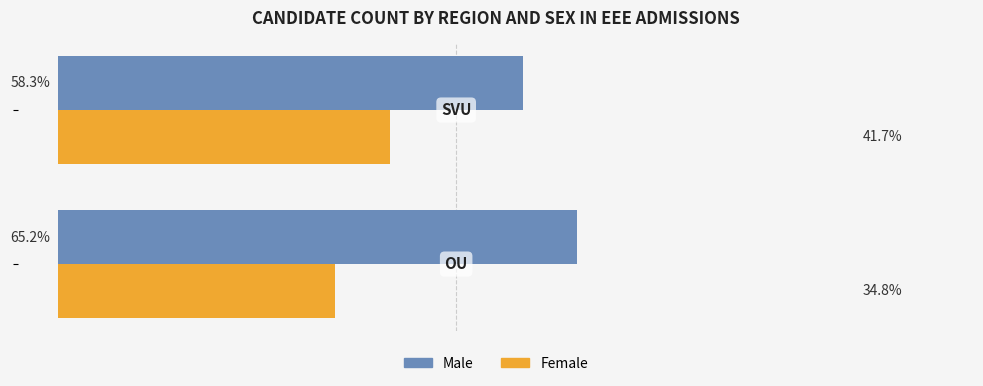

List the series in order of their peak value, lowest first.

Female, Male